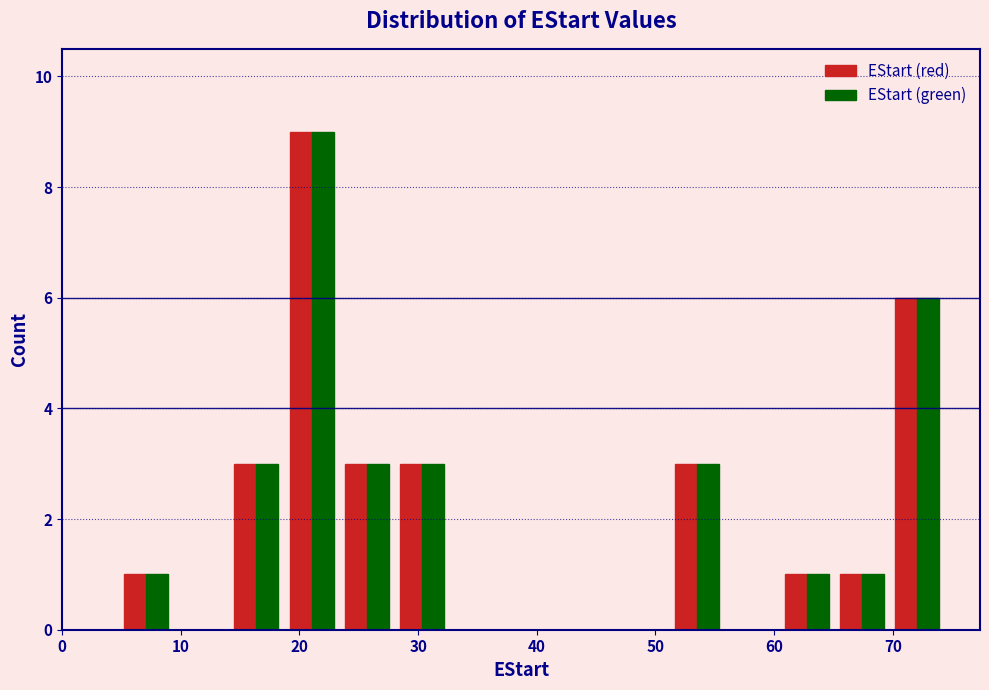

Reading left to right, list every range on the x-axis with the height of the bar of each series over it. Neither the bar edges nor the heights are printed on the chart, so give them approximately, as read against the axes.

5 to 9: EStart (red)=1	EStart (green)=1
9 to 14: EStart (red)=0	EStart (green)=0
14 to 19: EStart (red)=3	EStart (green)=3
19 to 23: EStart (red)=9	EStart (green)=9
23 to 28: EStart (red)=3	EStart (green)=3
28 to 33: EStart (red)=3	EStart (green)=3
33 to 37: EStart (red)=0	EStart (green)=0
37 to 42: EStart (red)=0	EStart (green)=0
42 to 47: EStart (red)=0	EStart (green)=0
47 to 51: EStart (red)=0	EStart (green)=0
51 to 56: EStart (red)=3	EStart (green)=3
56 to 60: EStart (red)=0	EStart (green)=0
60 to 65: EStart (red)=1	EStart (green)=1
65 to 70: EStart (red)=1	EStart (green)=1
70 to 74: EStart (red)=6	EStart (green)=6